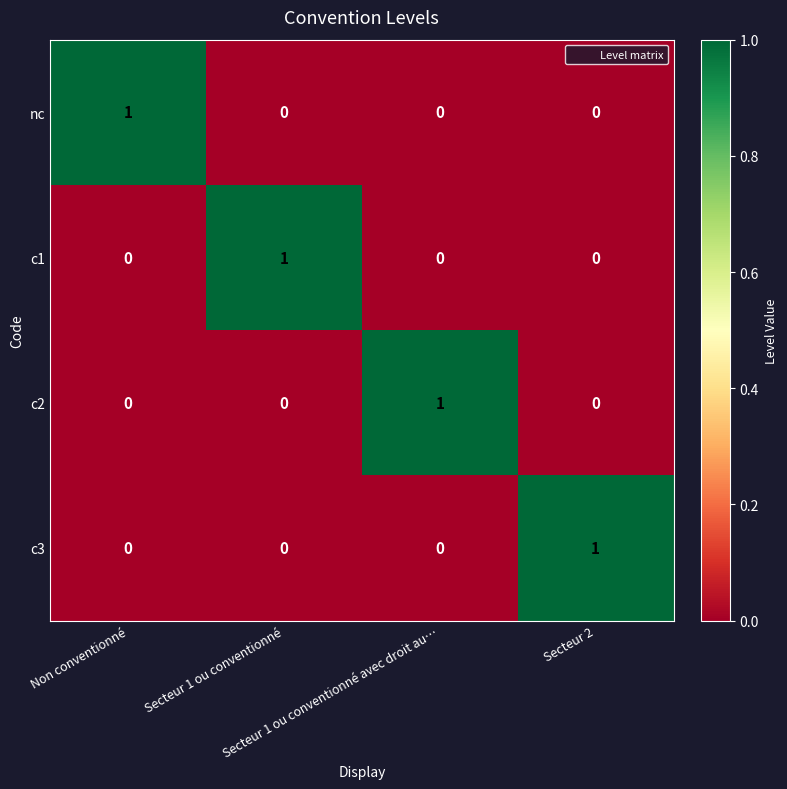

At how many categories does at least one series exceed 0?

4